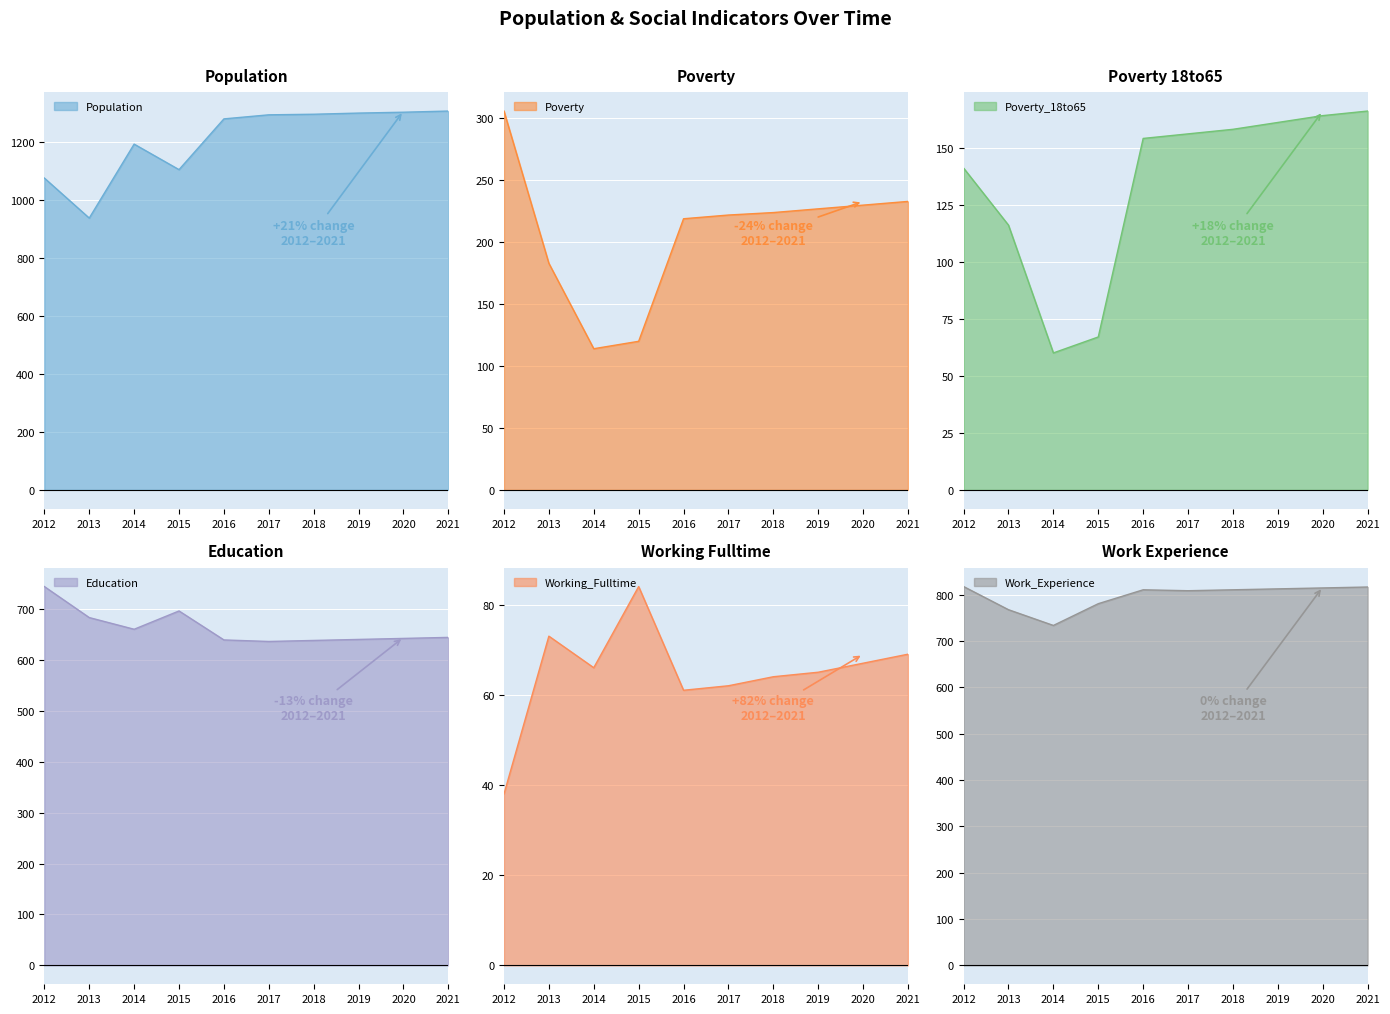

Reading right to left, extract all data points from this chart.

Population: 1306	1302	1299	1295	1293	1279	1104	1192	937	1075
Poverty: 233	230	227	224	222	219	120	114	183	306
Poverty_18to65: 166	164	161	158	156	154	67	60	116	141
Education: 645	643	641	639	637	640	697	661	684	745
Working_Fulltime: 69	67	65	64	62	61	84	66	73	38
Work_Experience: 817	815	813	811	809	811	781	734	768	818